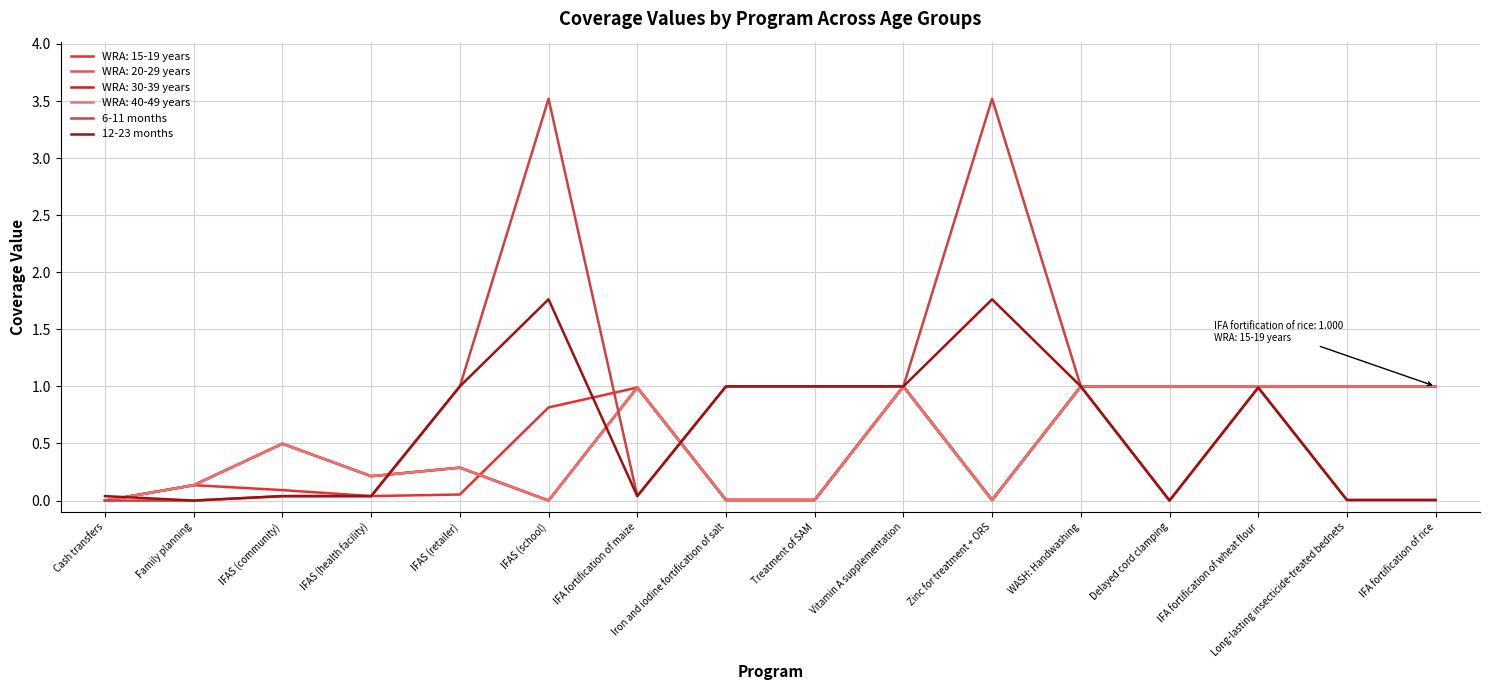

What is the sum of all 6-11 months values?

13.2